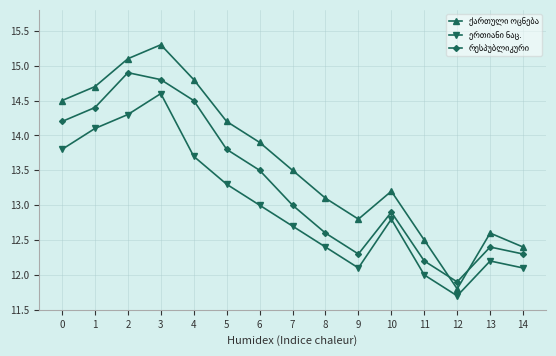

At which category is the sum across all series the highest?

3